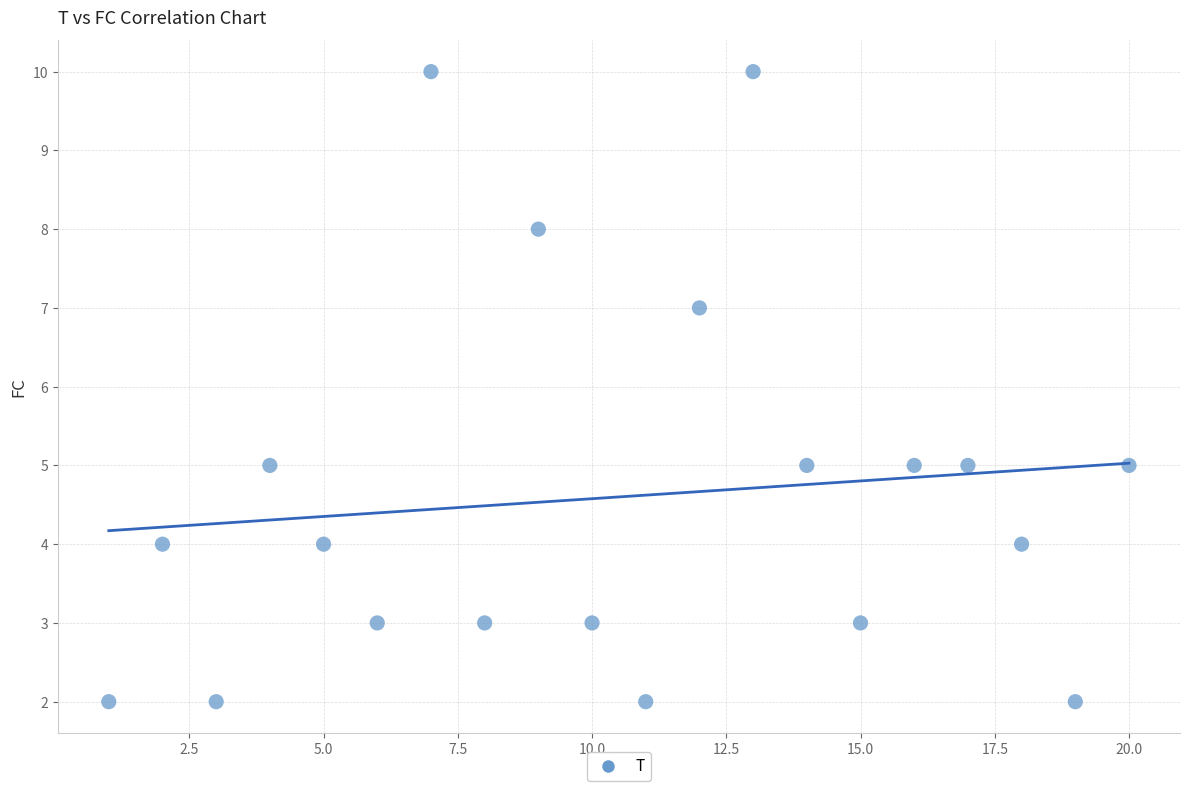

What is the range of Y values (max minus min)?

8